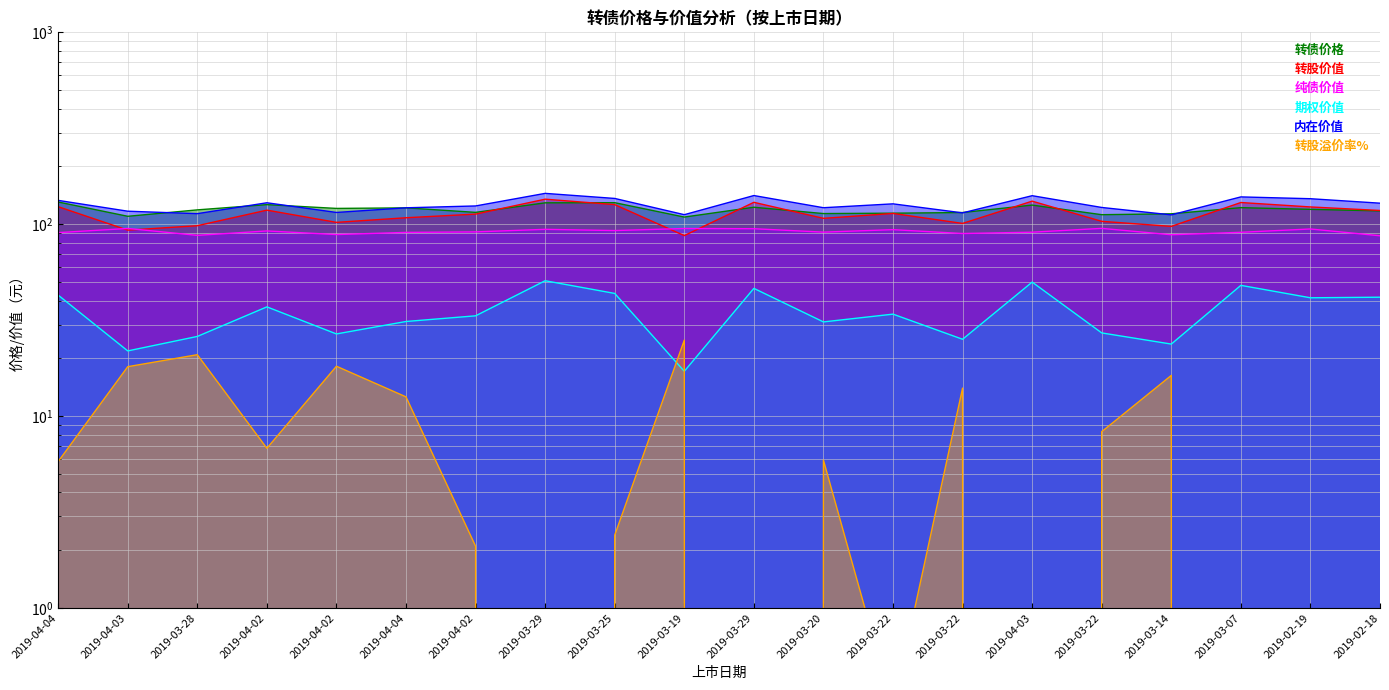

What is the maximum value shown in the chart?

144.8